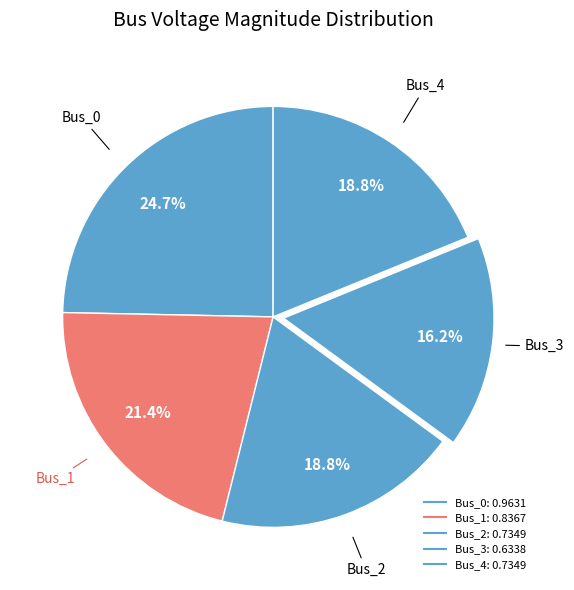

Does any single category account for the majority?

No